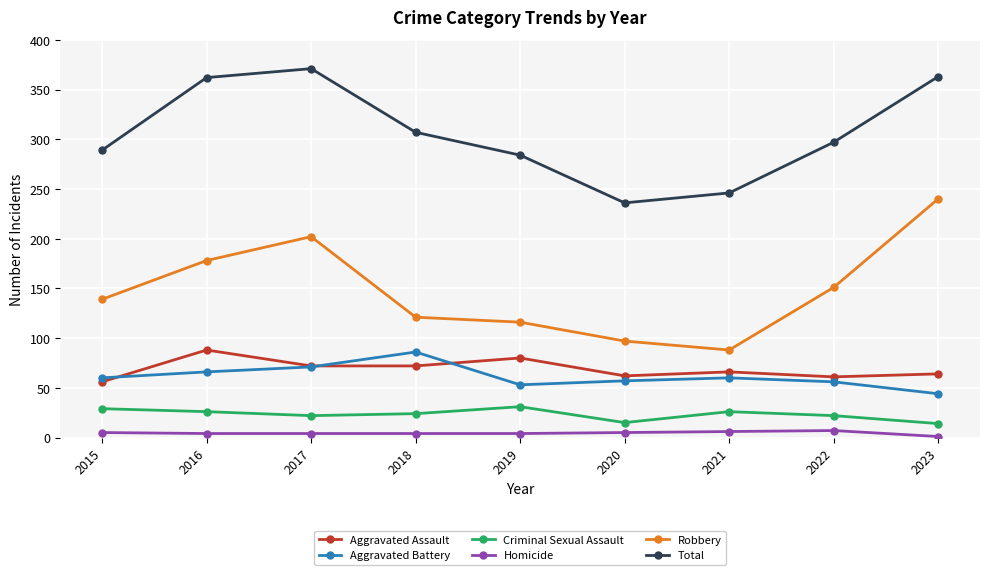

True or false: Aggravated Battery and Robbery intersect in this chart.

False